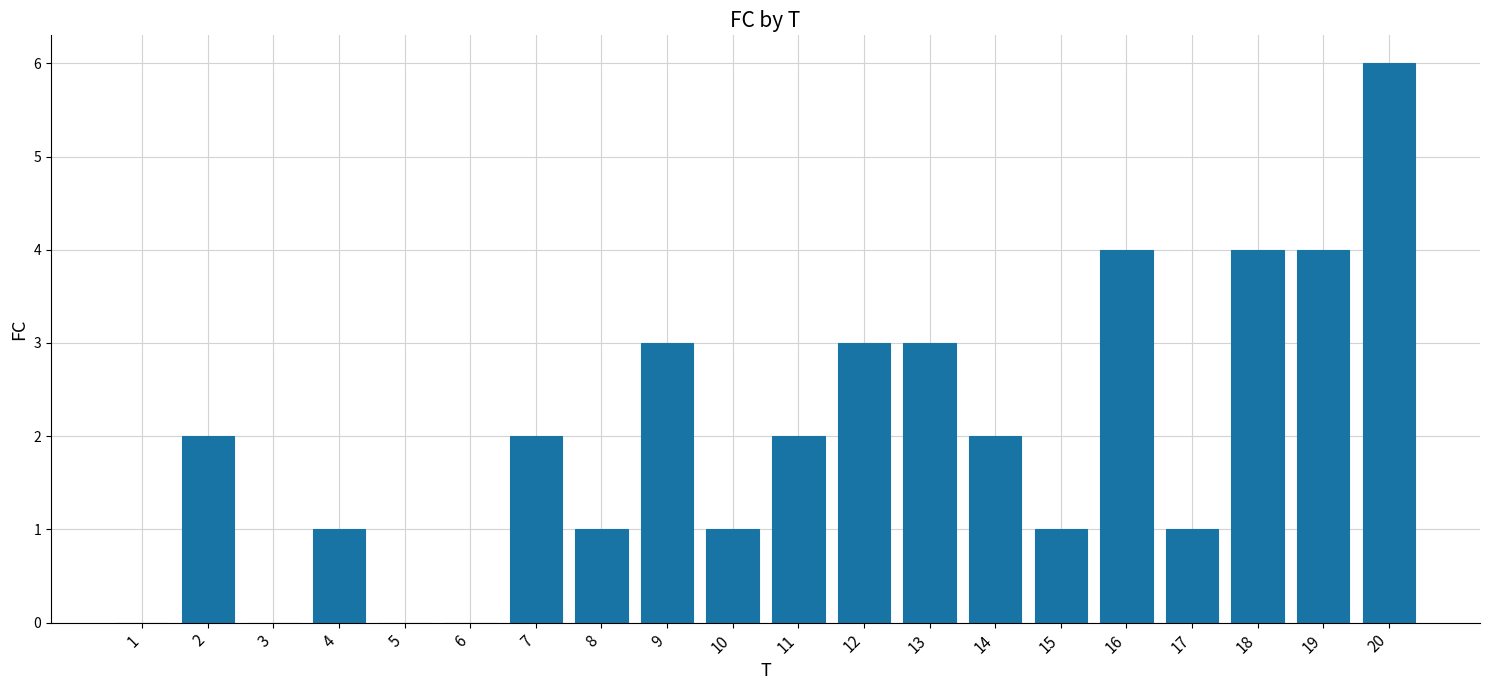

How many categories are shown in the chart?

20